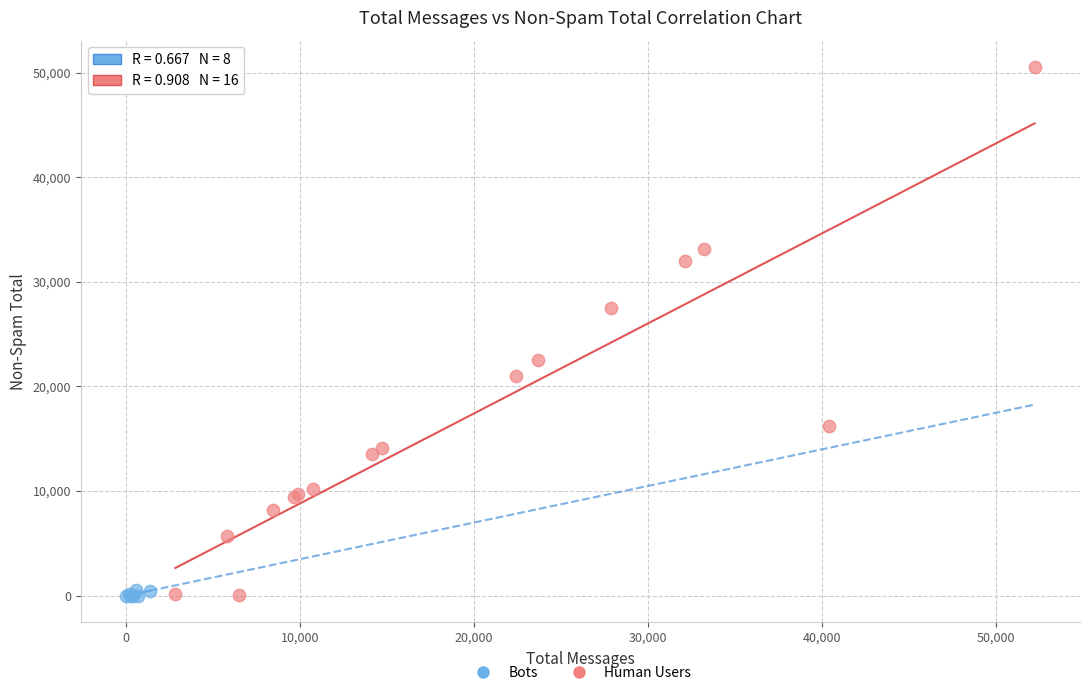

Which series reaches the maximum Y coordinate?

Human Users